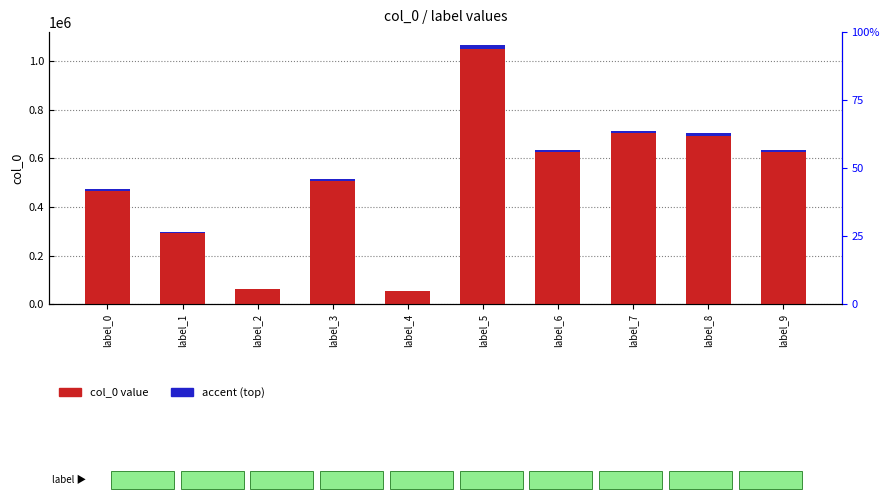

How many distinct data groups are displayed?

2